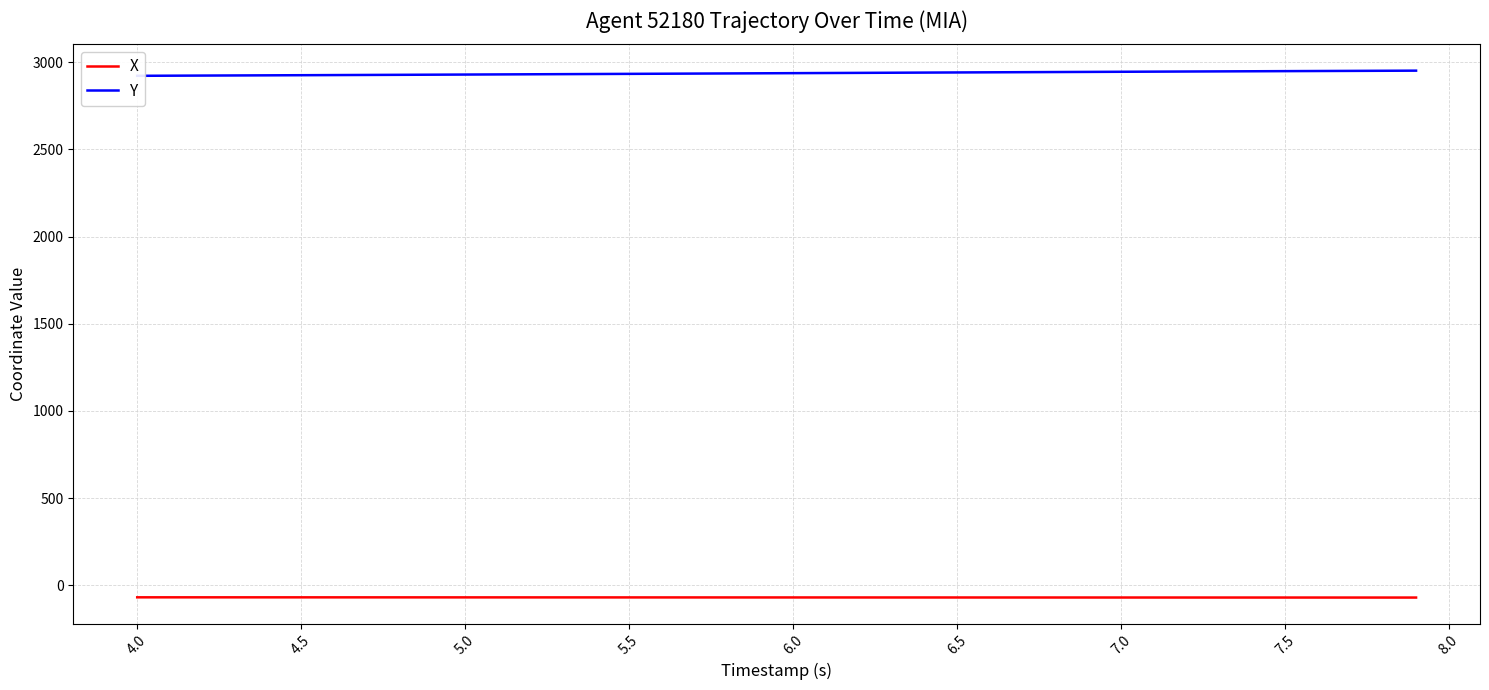

What is the maximum value for X?

-69.5